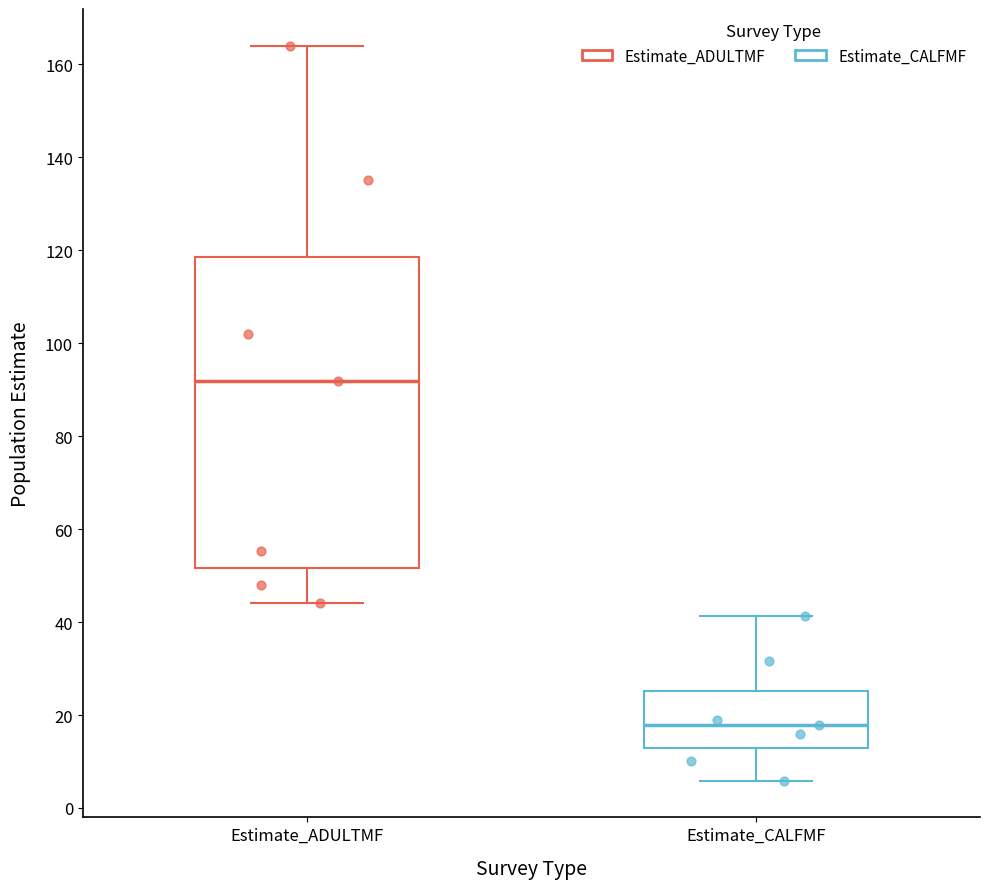

Reading left to right, transcribe this box plot: for each box, give where its median line is, the range the box spans, and where its two whiskers end, as read against the y-axis. The values are not printed on the chart, so give them approximately, as read against the axis.

Estimate_ADULTMF: median 92, box 52 to 118, whiskers 44 to 164
Estimate_CALFMF: median 18, box 14 to 26, whiskers 6 to 42